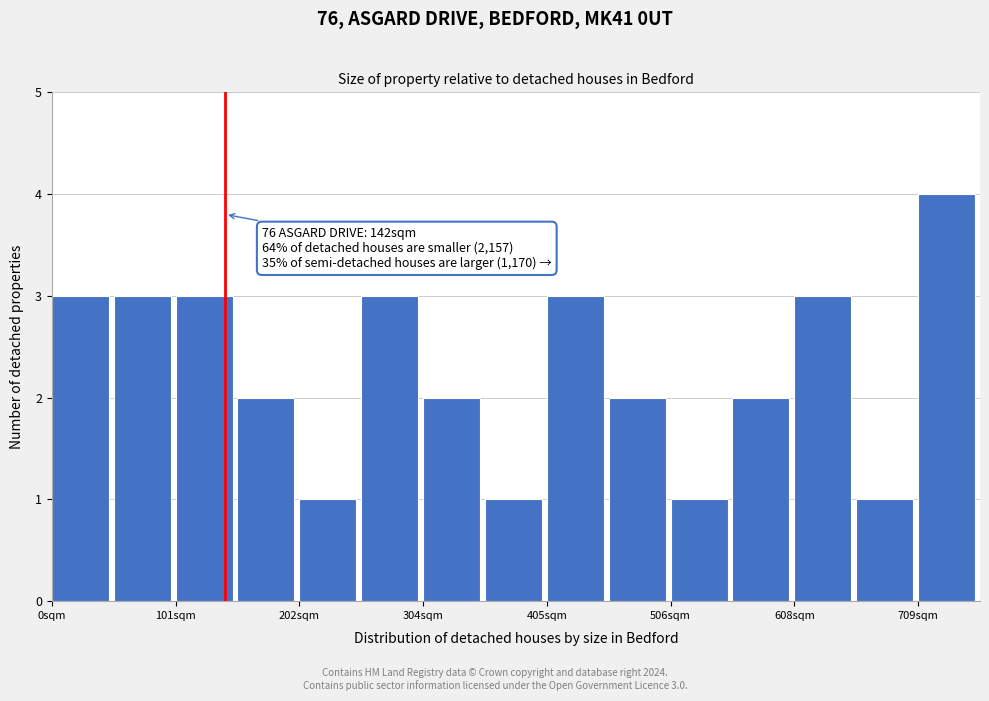

Around what value on the x-axis is the tallest bar? Give the approximate position of its centre, as read against the axis.

740